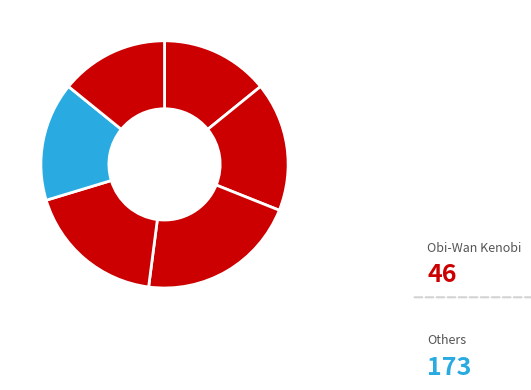

How many segments does this pie chart have?

6